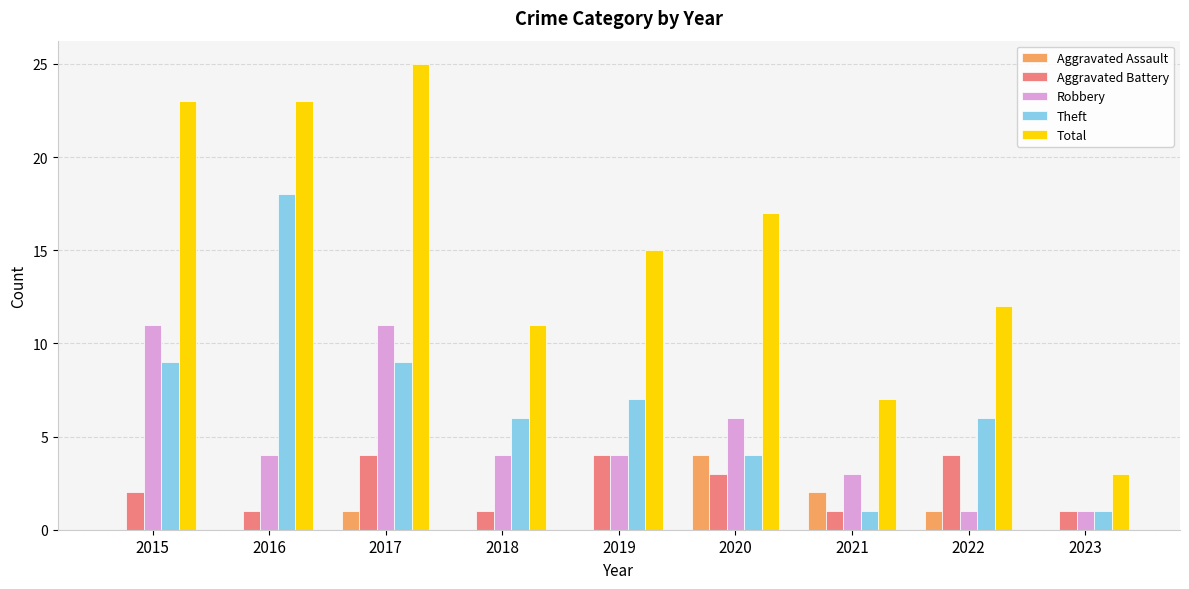

Count the Aggravated Battery values in the range 1 to 4.

9